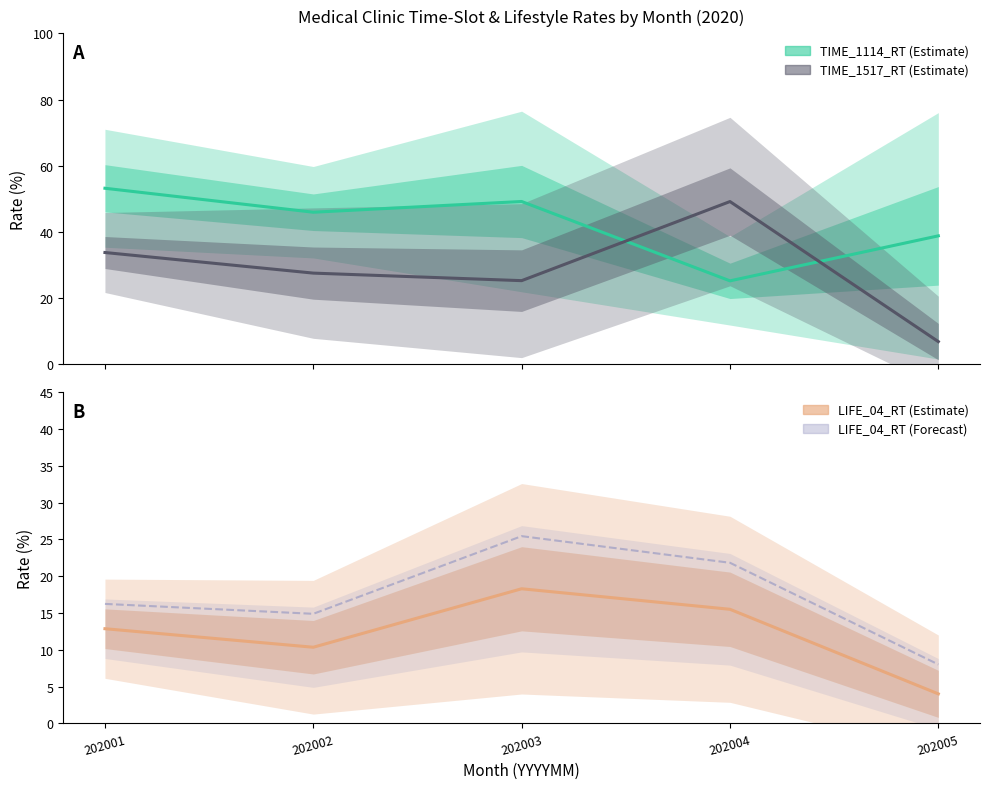

Which category has the highest value in the LIFE_04_RT (upper) series?

202003